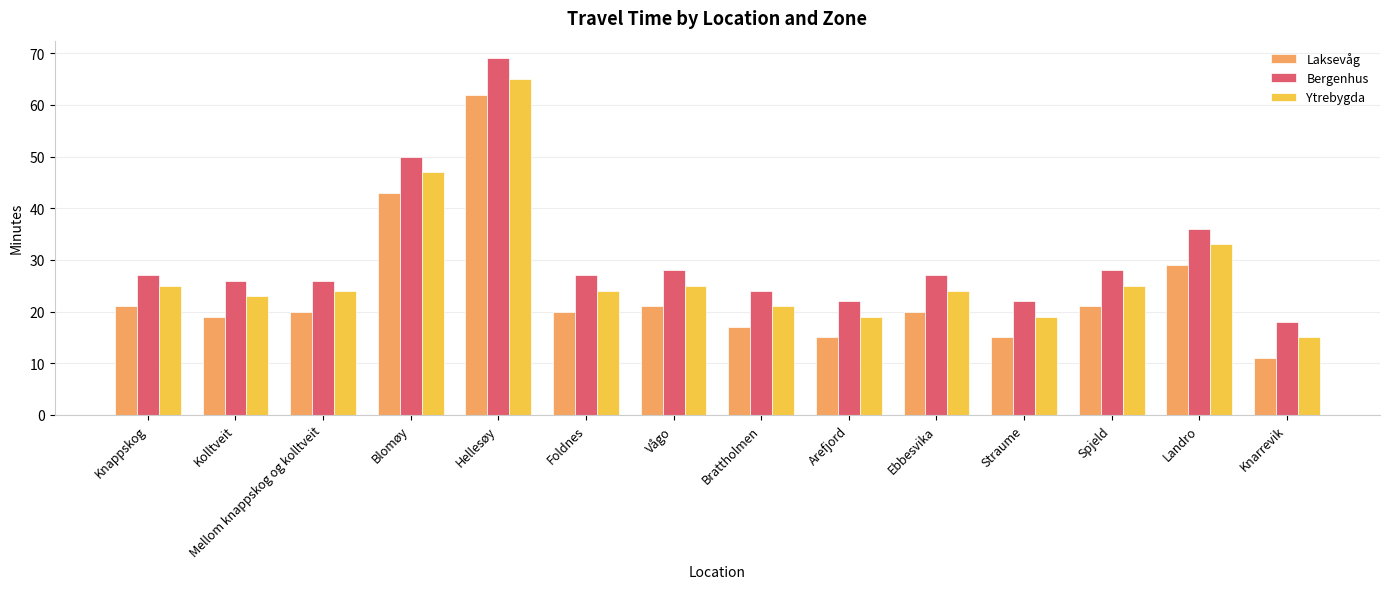

List the series in order of their peak value, highest first.

Bergenhus, Ytrebygda, Laksevåg